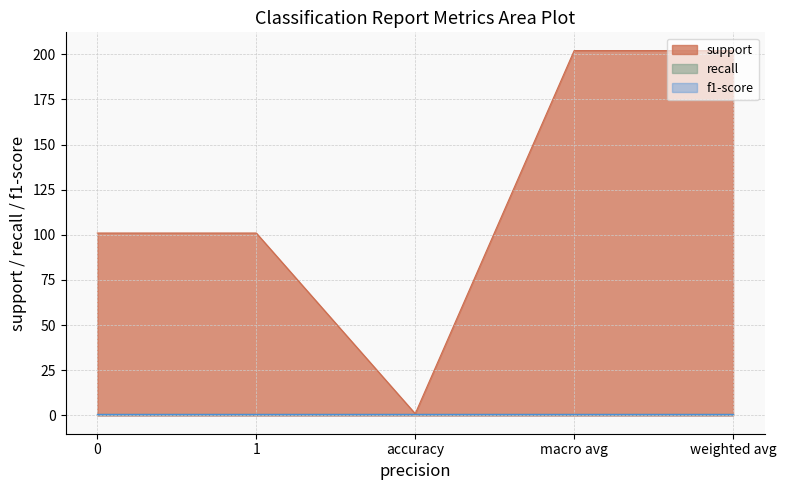

How many lines are shown in the chart?

3